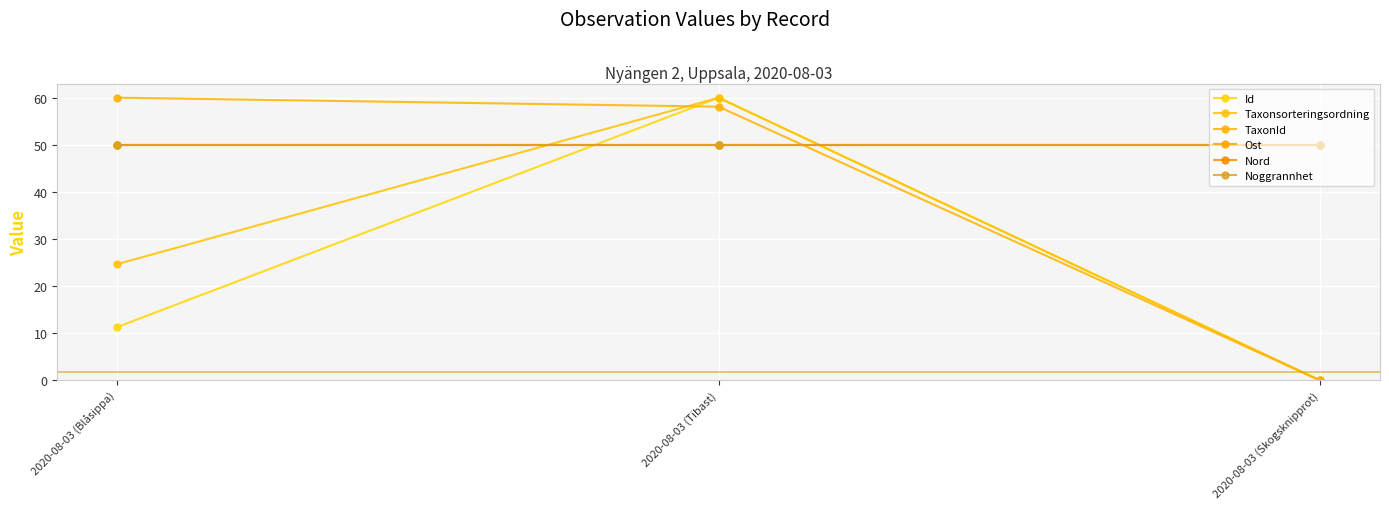

Reading right to left, transcribe all the data shown in this chart.

Id: 2020-08-03 (Skogsknipprot)=0.0	2020-08-03 (Tibast)=60.0	2020-08-03 (Blåsippa)=11.3
Taxonsorteringsordning: 2020-08-03 (Skogsknipprot)=0.0	2020-08-03 (Tibast)=60.0	2020-08-03 (Blåsippa)=24.7
TaxonId: 2020-08-03 (Skogsknipprot)=0.0	2020-08-03 (Tibast)=58.1	2020-08-03 (Blåsippa)=60.0
Ost: 2020-08-03 (Skogsknipprot)=50.0	2020-08-03 (Tibast)=50.0	2020-08-03 (Blåsippa)=50.0
Nord: 2020-08-03 (Skogsknipprot)=50.0	2020-08-03 (Tibast)=50.0	2020-08-03 (Blåsippa)=50.0
Noggrannhet: 2020-08-03 (Skogsknipprot)=50.0	2020-08-03 (Tibast)=50.0	2020-08-03 (Blåsippa)=50.0